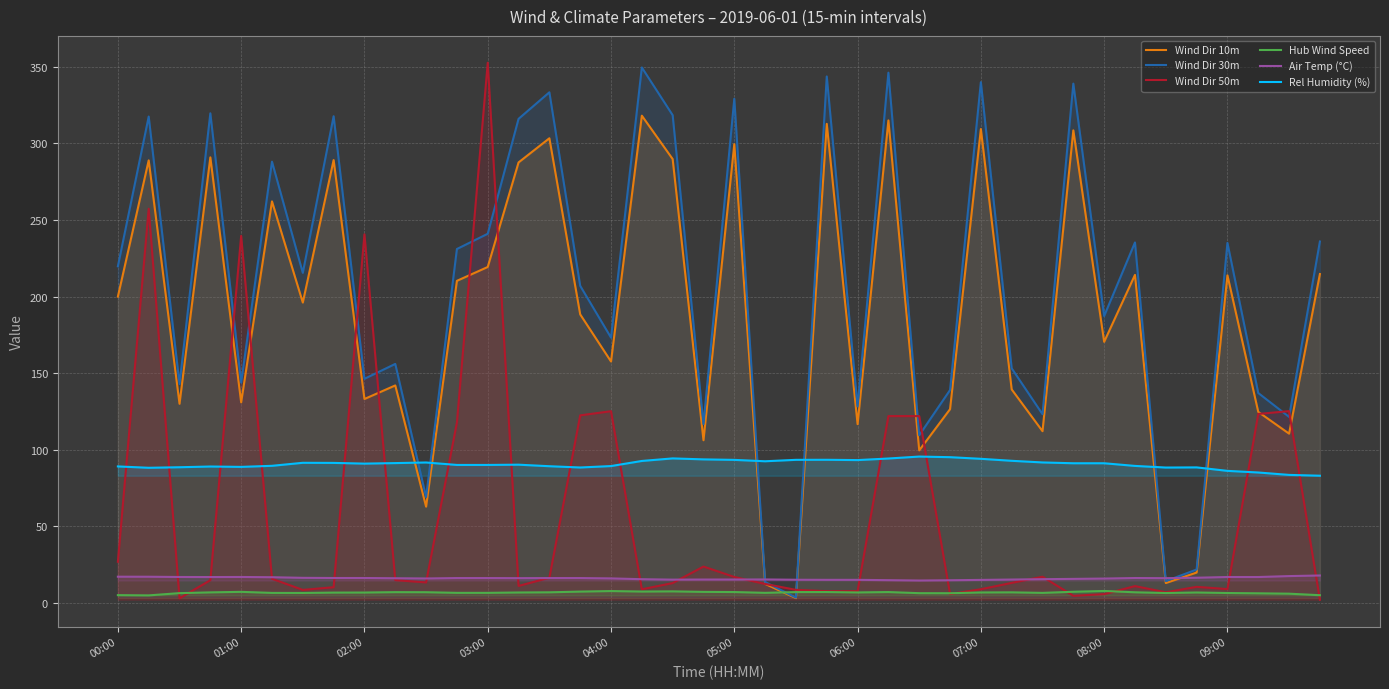

What is the minimum value for Rel Humidity (%)?

83.1